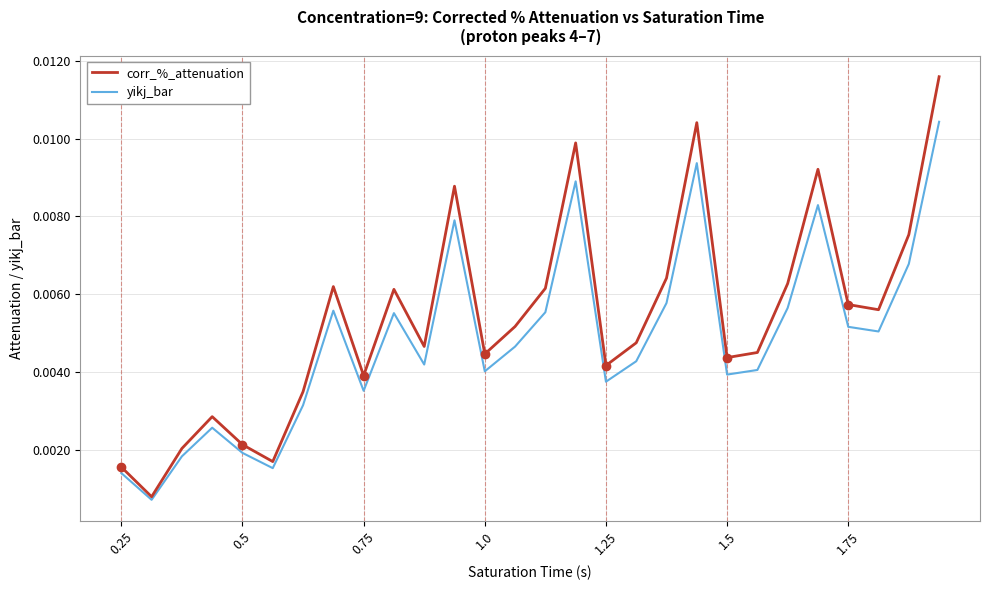

Which series has the largest total across all categories?

corr_%_attenuation